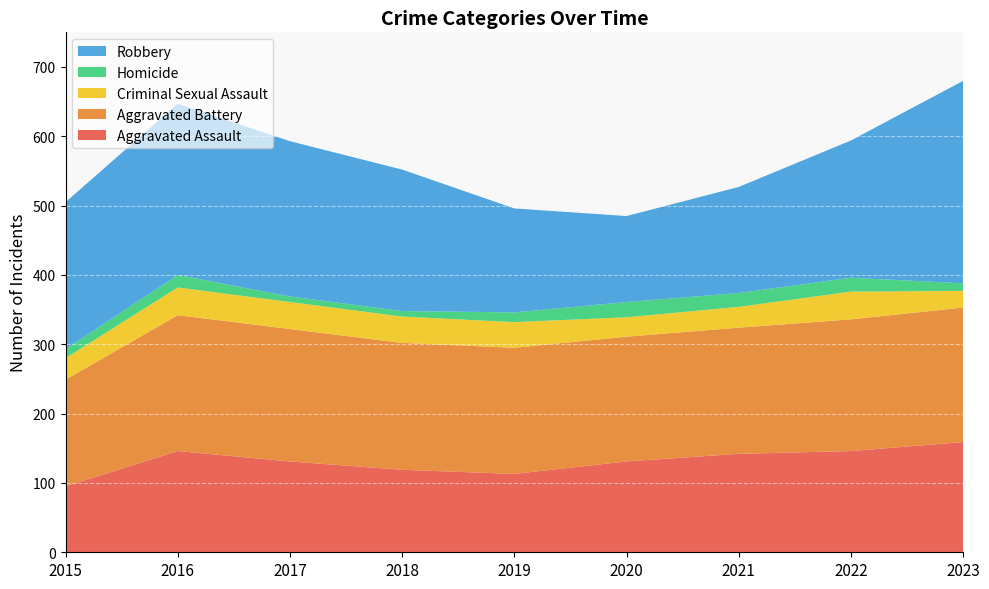

Reading left to right, extract all data points from this chart.

Aggravated Assault: 95	146	131	119	113	131	142	146	159
Aggravated Battery: 154	196	191	183	182	180	182	190	194
Criminal Sexual Assault: 31	40	39	38	37	28	30	40	24
Homicide: 13	18	8	8	14	22	20	20	11
Robbery: 212	247	224	204	150	124	153	198	292